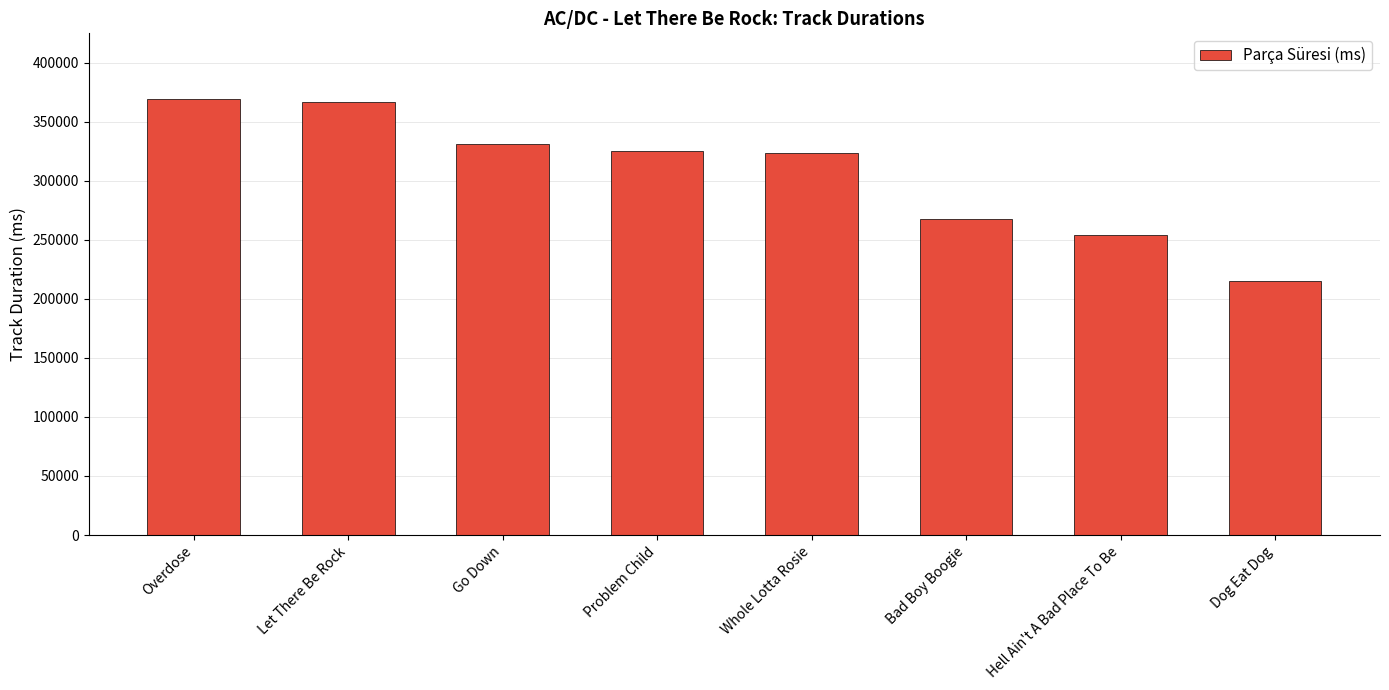

What is the average value?

306657